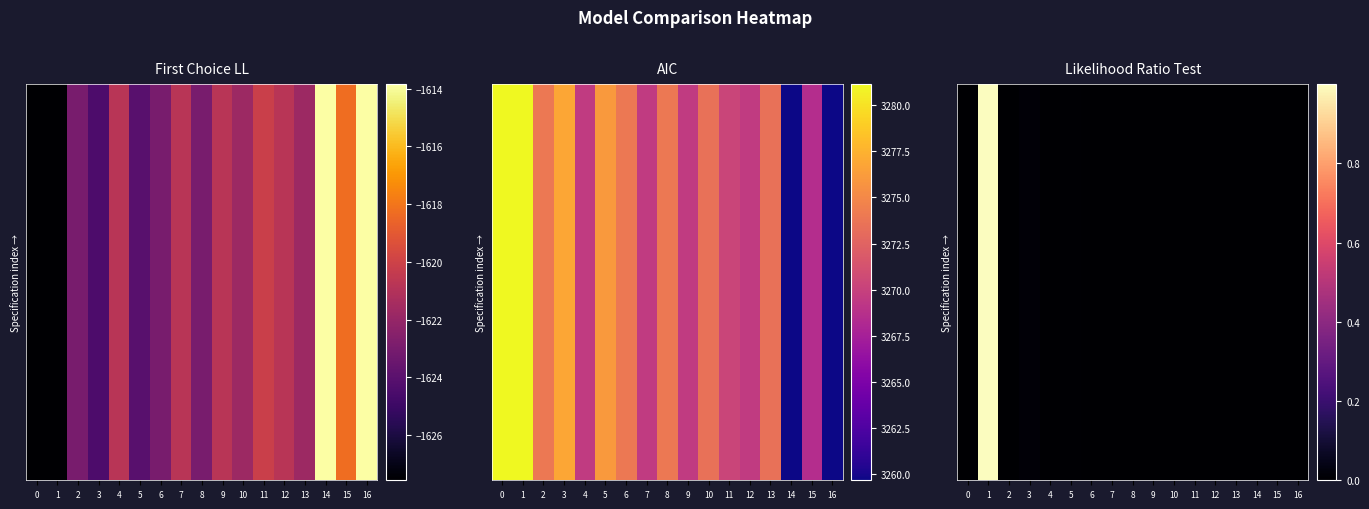

Which has a higher value, 4 or 15?

4